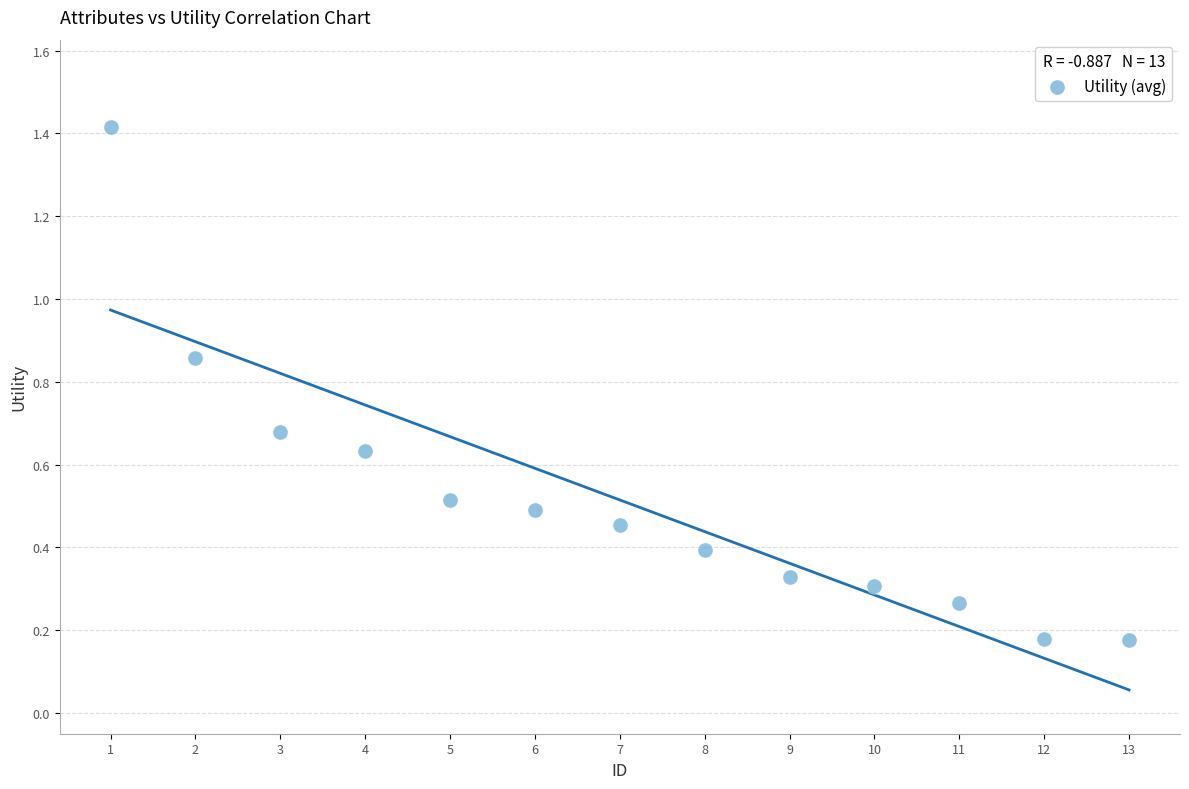

What is the range of Y values (max minus min)?

1.2